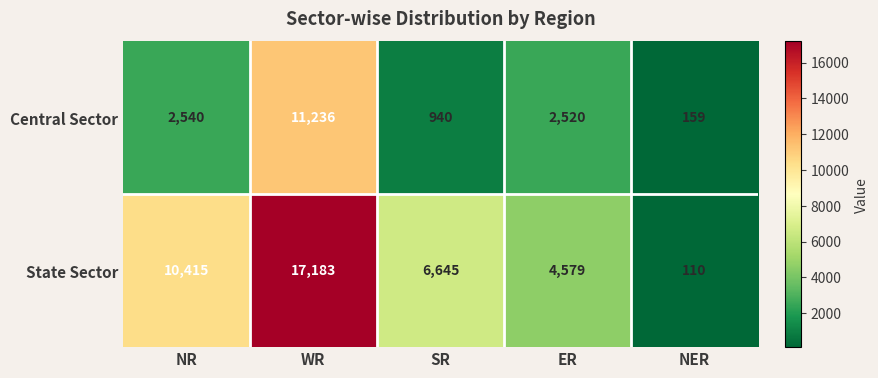

Which series has the widest spread of values?

State Sector